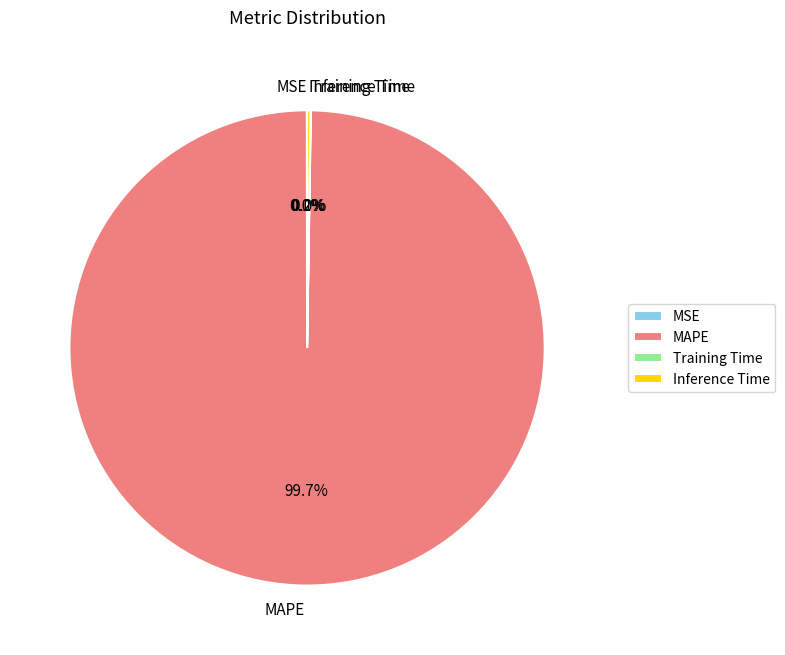

Is there a majority slice in this chart?

Yes